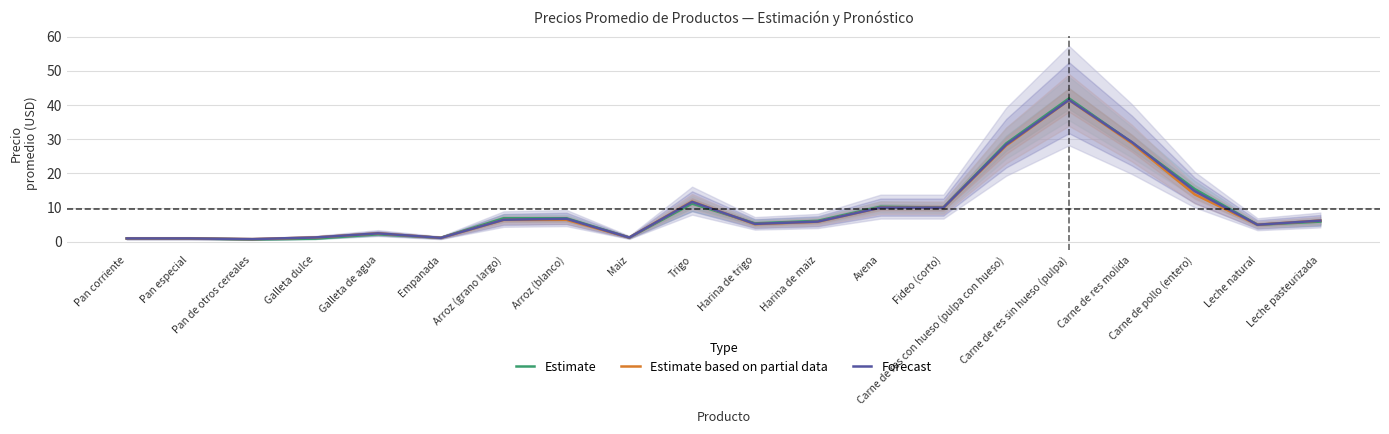

Rank the series by their average value, from highest to lowest.

Estimate, Forecast, Estimate based on partial data